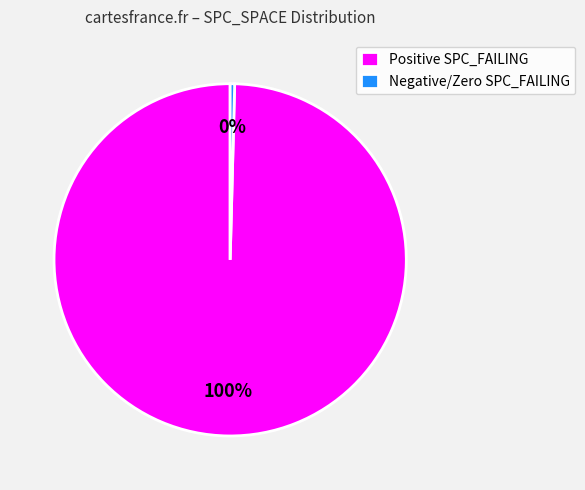

Between Negative/Zero SPC_FAILING and Positive SPC_FAILING, which is larger?

Positive SPC_FAILING